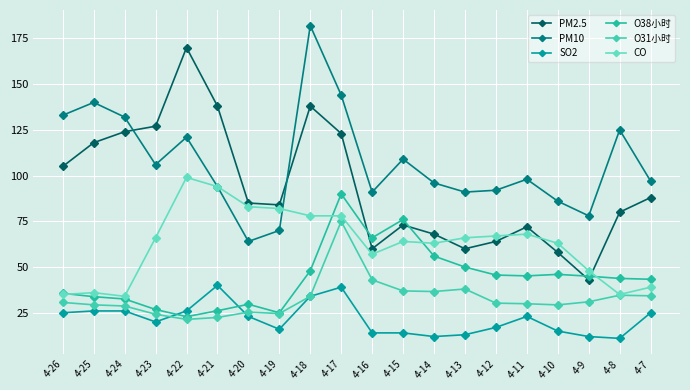

At how many categories does at least one series exceed 106?

10